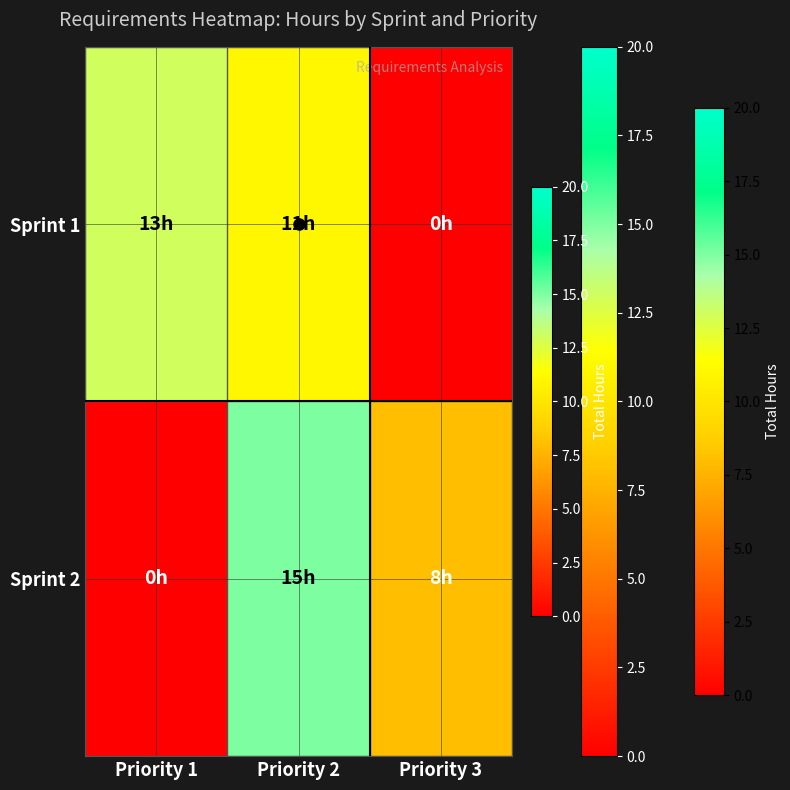

What is the spread (max minus min) of values at Priority 3?

8